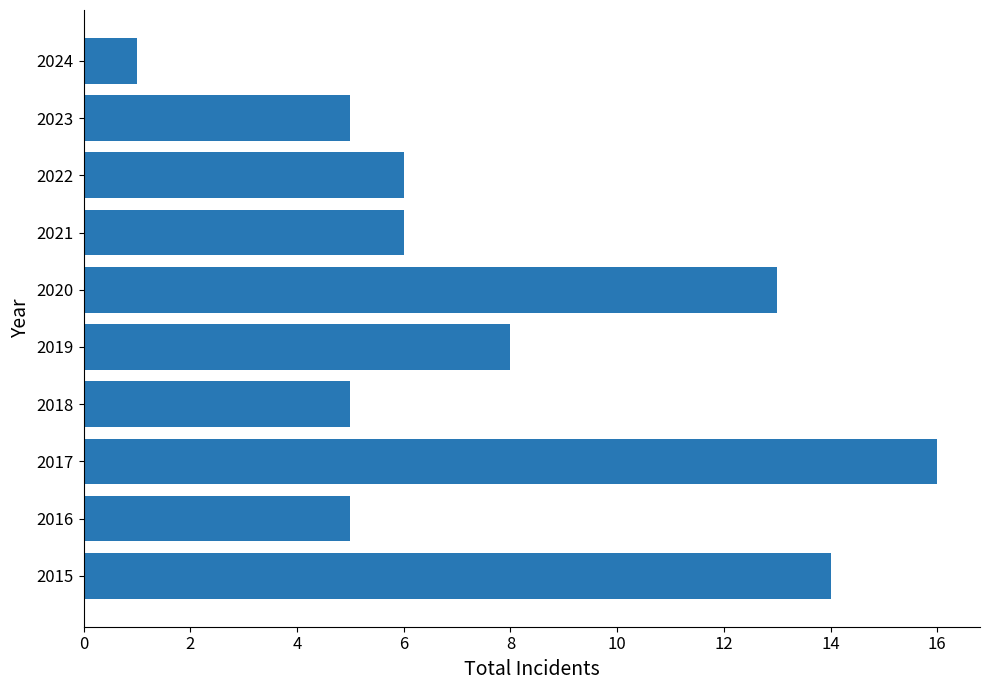

The value at 2015 is 21. True or false?

False